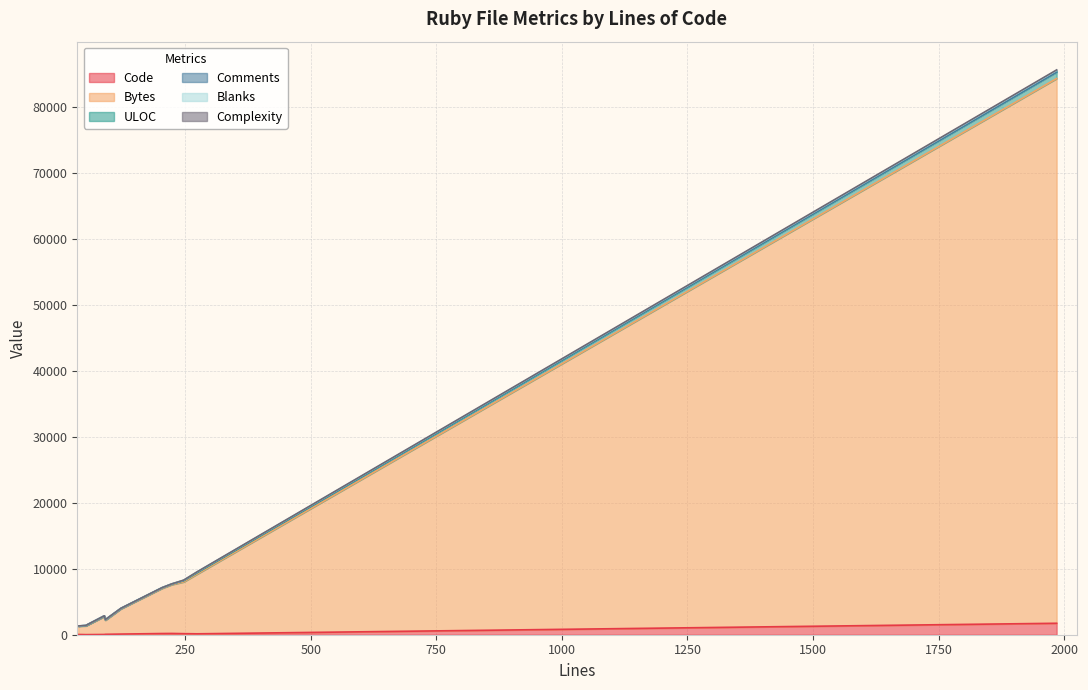

What are all the series names shown in the legend?

Code, Bytes, ULOC, Comments, Blanks, Complexity